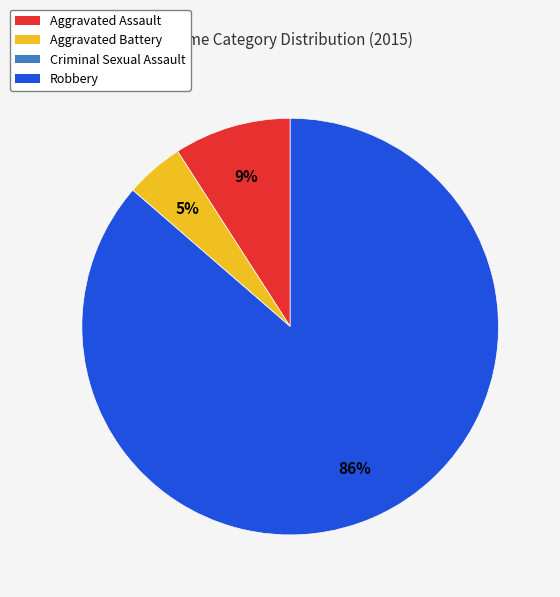

Which has a higher value, Aggravated Battery or Robbery?

Robbery